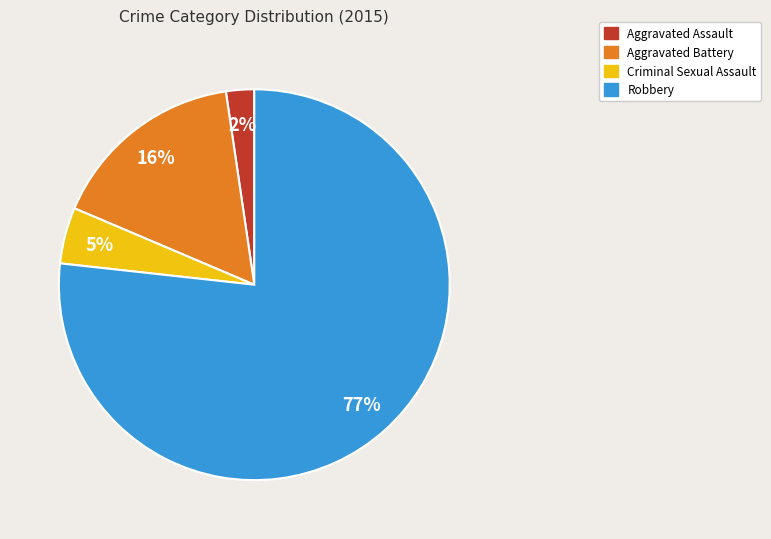

To the nearest percent, what portion does Aggravated Battery represent?

16%